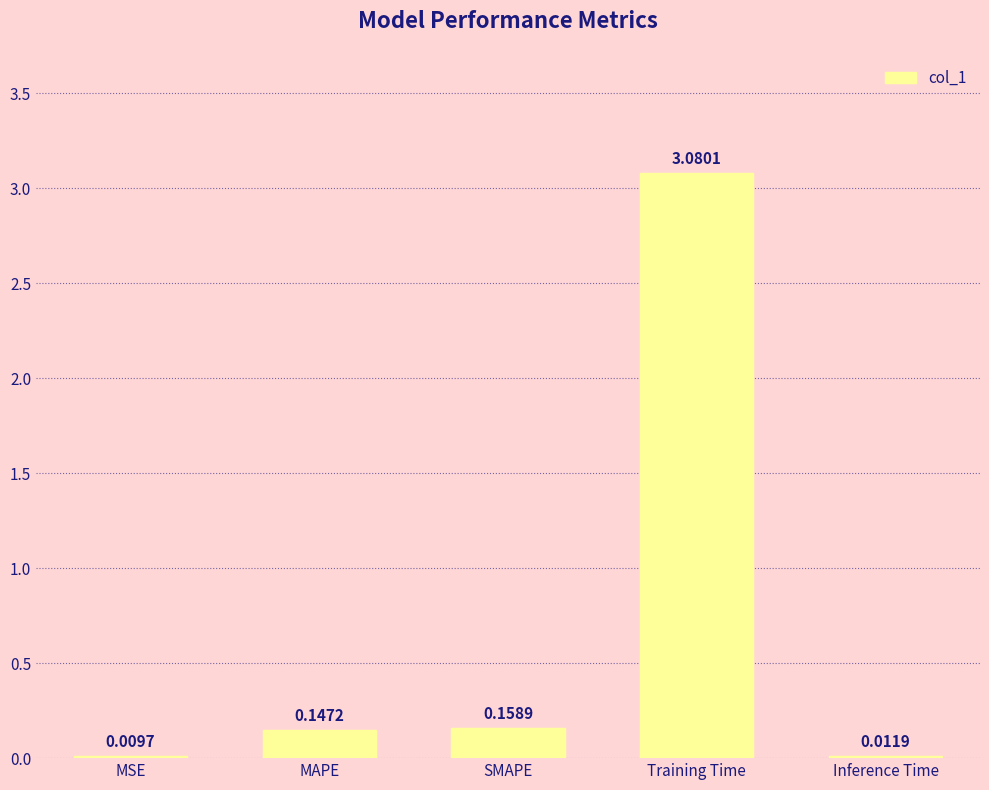

Between SMAPE and Inference Time, which is larger?

SMAPE